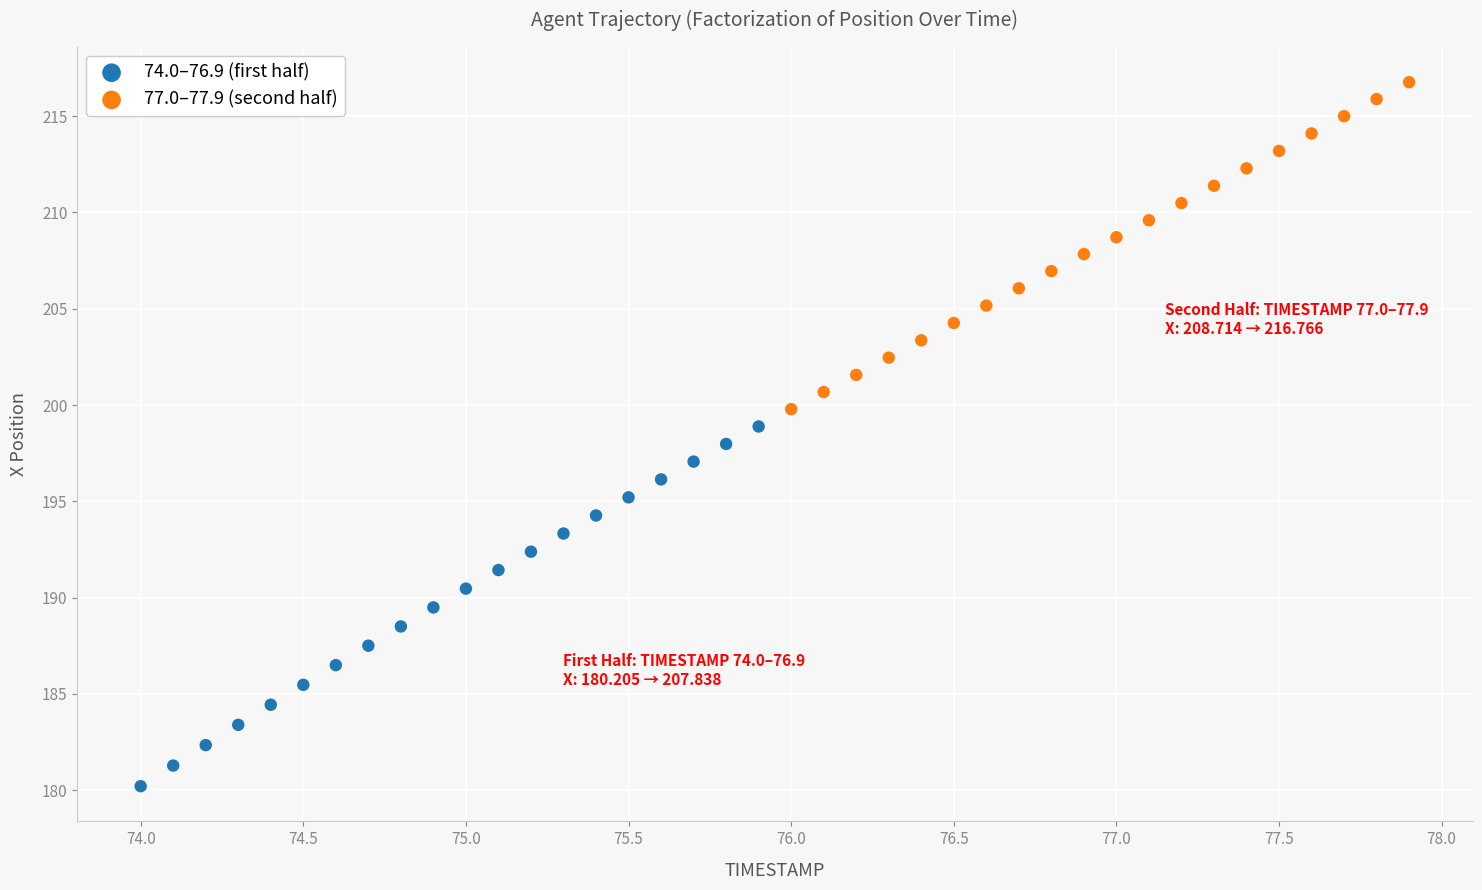

Which series reaches the maximum Y coordinate?

77.0–77.9 (second half)